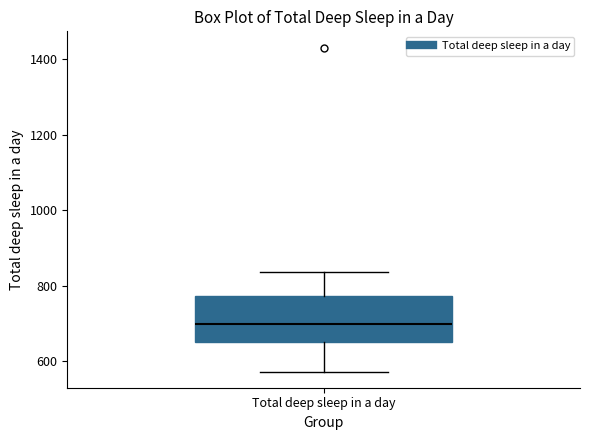

Where does the median line of the box for Total deep sleep in a day sit on the y-axis? The values are not printed on the chart, so give them approximately, as read against the axis.

700